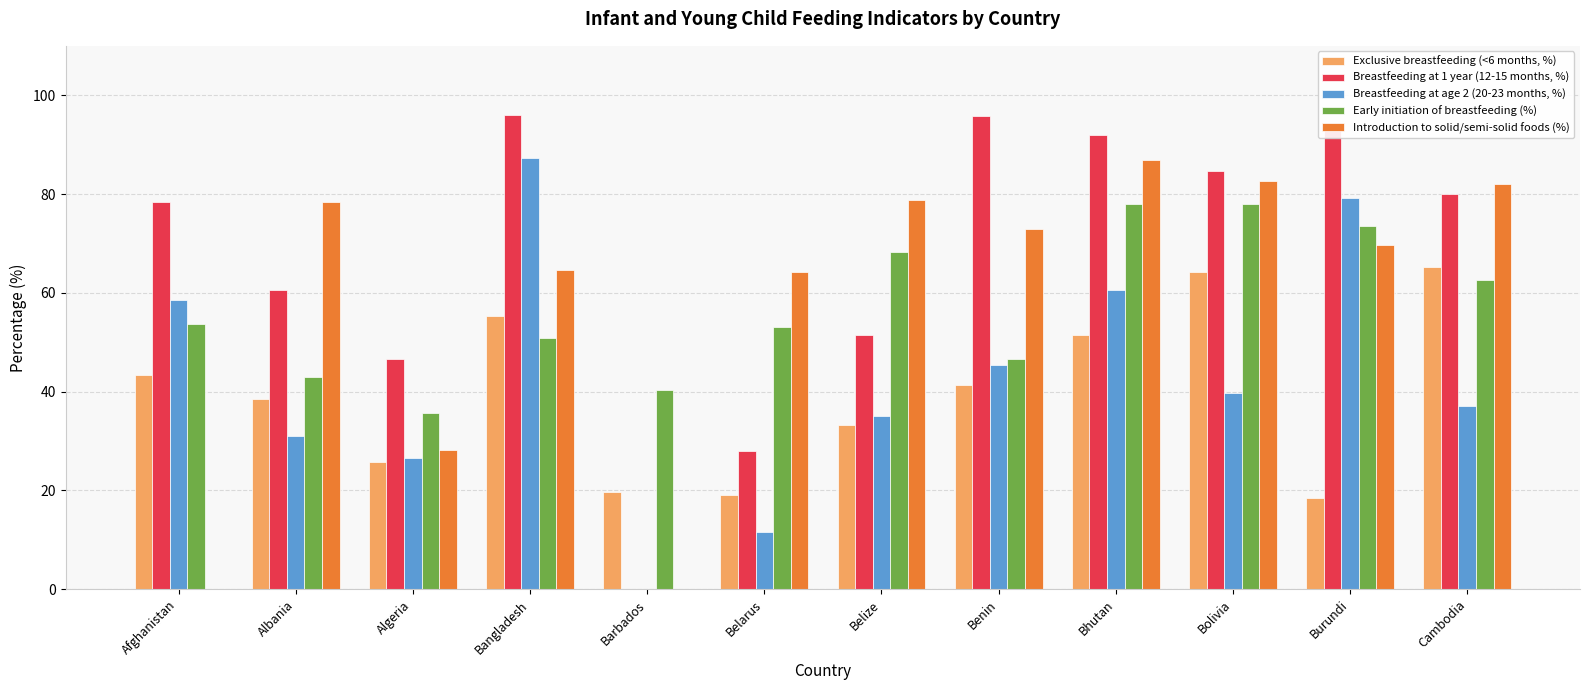

Is it true that Exclusive breastfeeding (<6 months, %) equals 72.2 at Bangladesh?

False